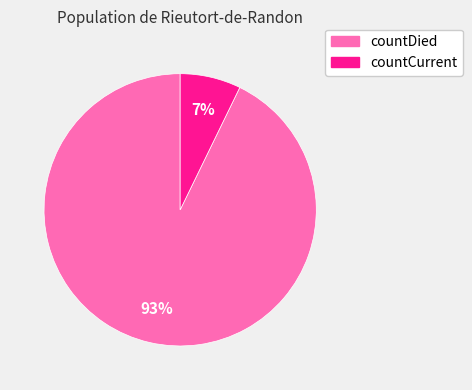

How many segments does this pie chart have?

2